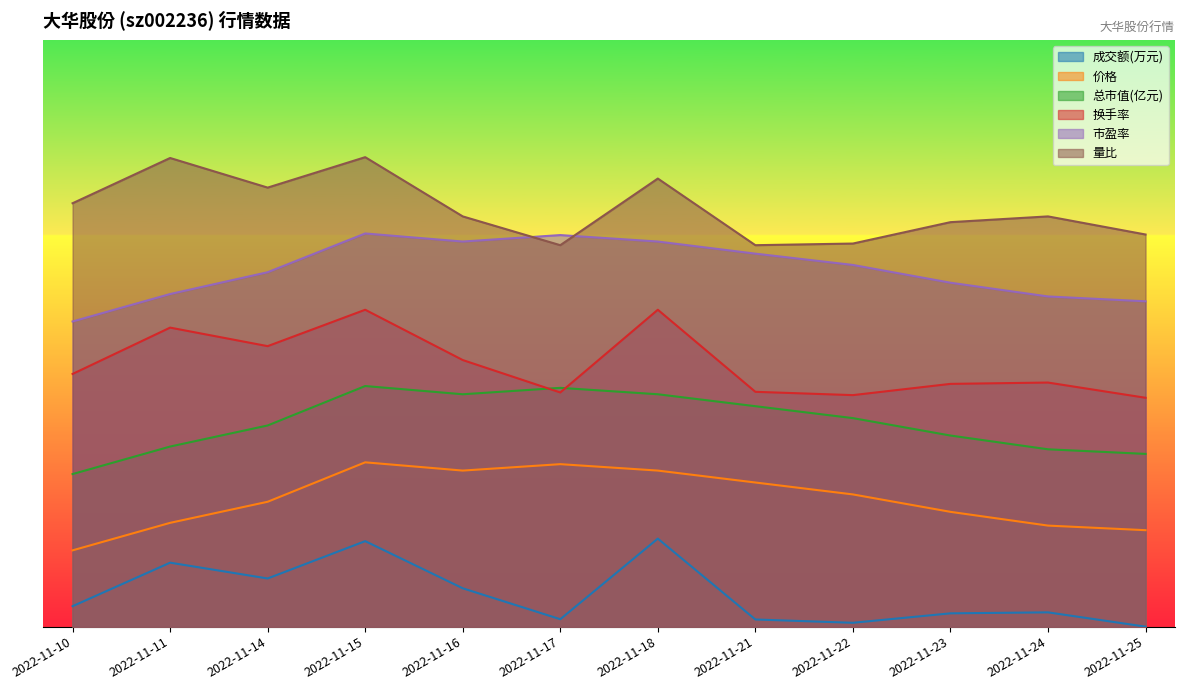

Which category has the highest value in the 价格 series?

2022-11-15